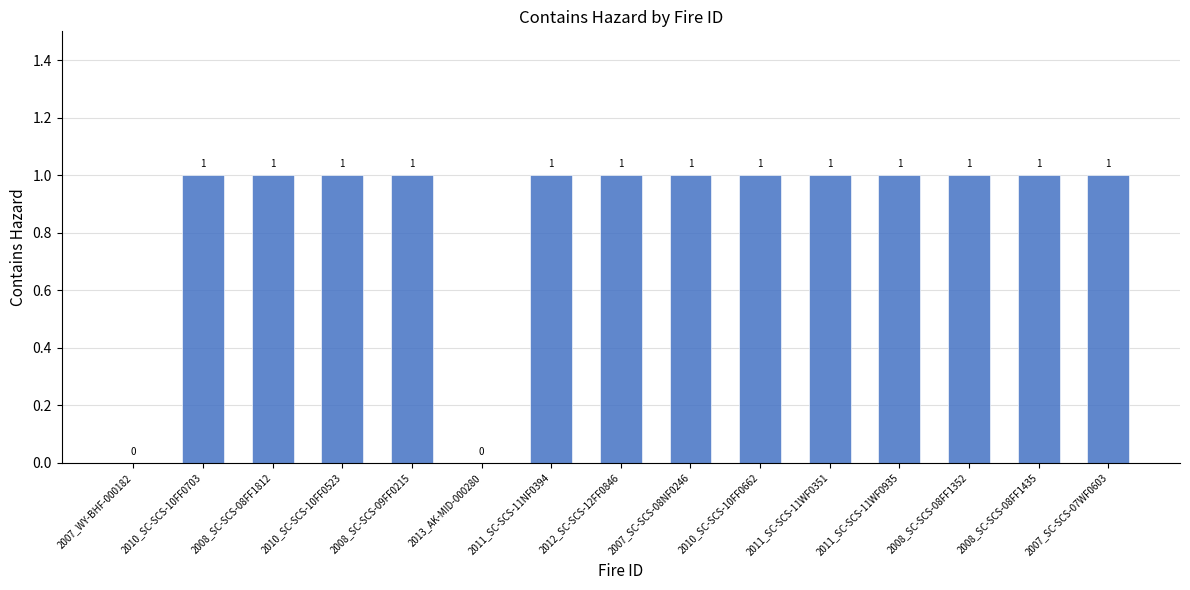

The value at 2008_SC-SCS-09FF0215 is 2. True or false?

False